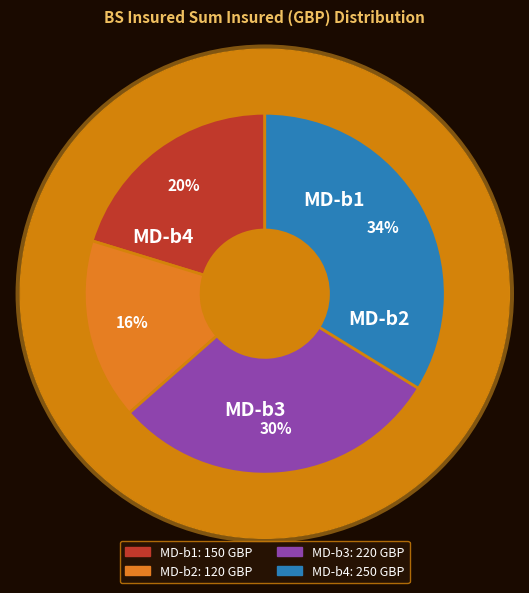

What is the largest slice in the pie chart?

MD-b4